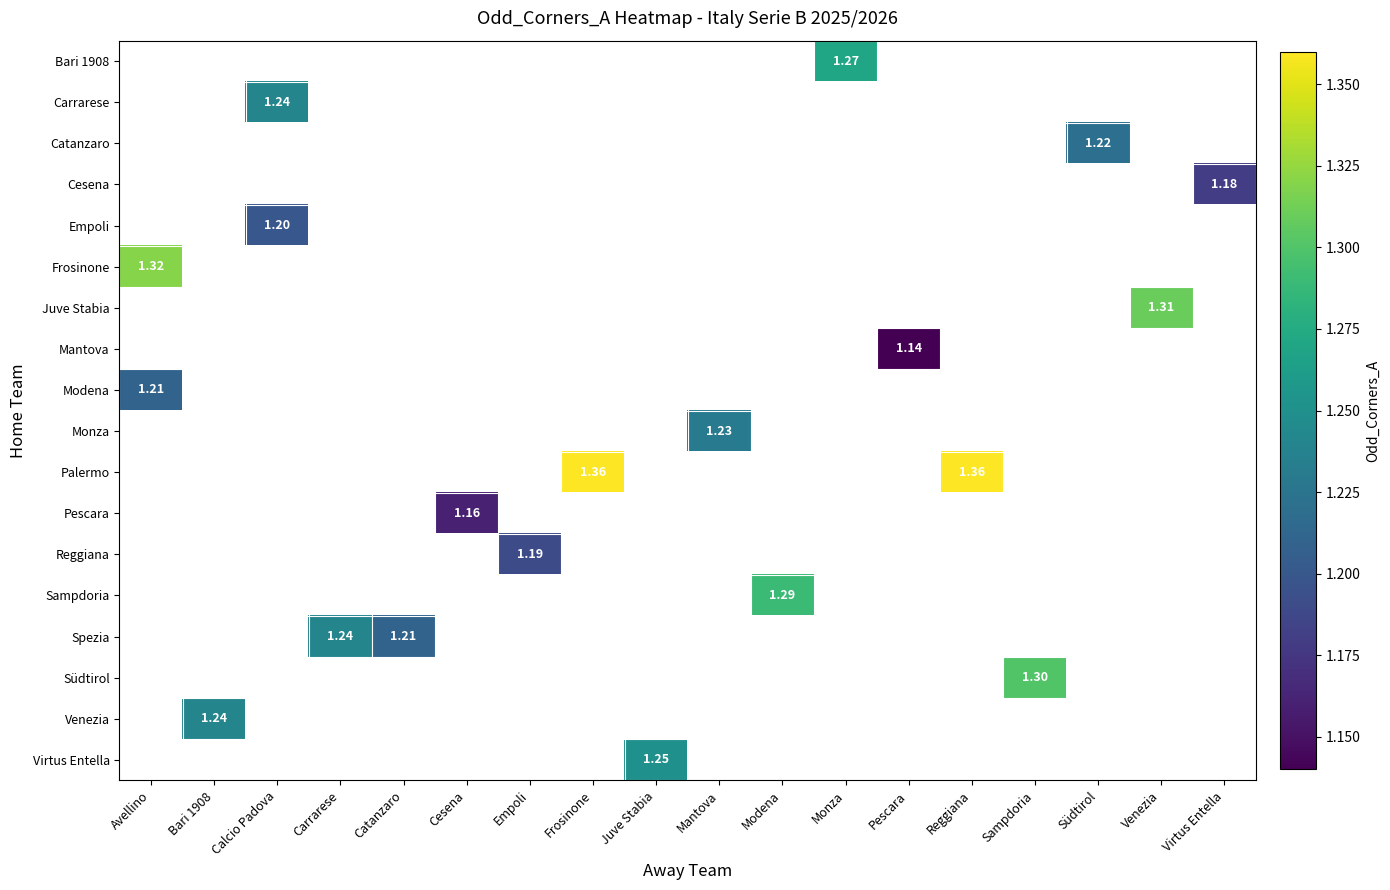

Which category has the highest value across all series?

Frosinone